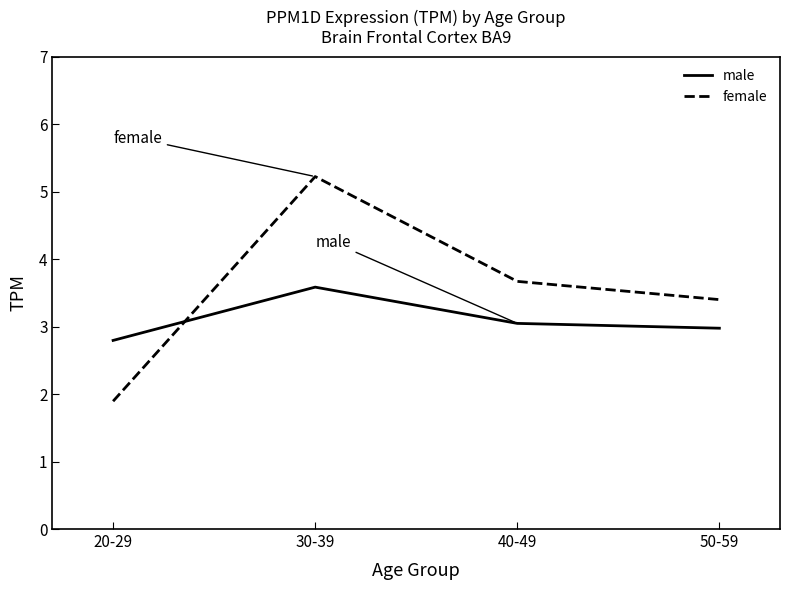

Rank the categories by male value from highest to lowest.

30-39, 40-49, 50-59, 20-29